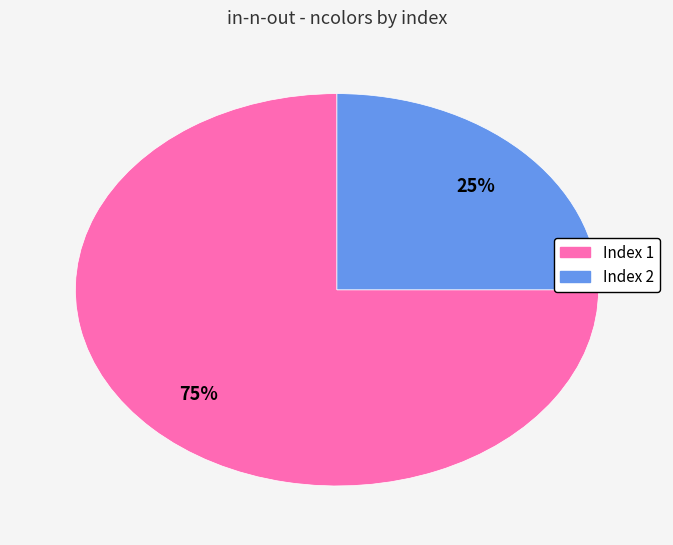

To the nearest percent, what is the difference between the largest and smallest slice percentages?

50%